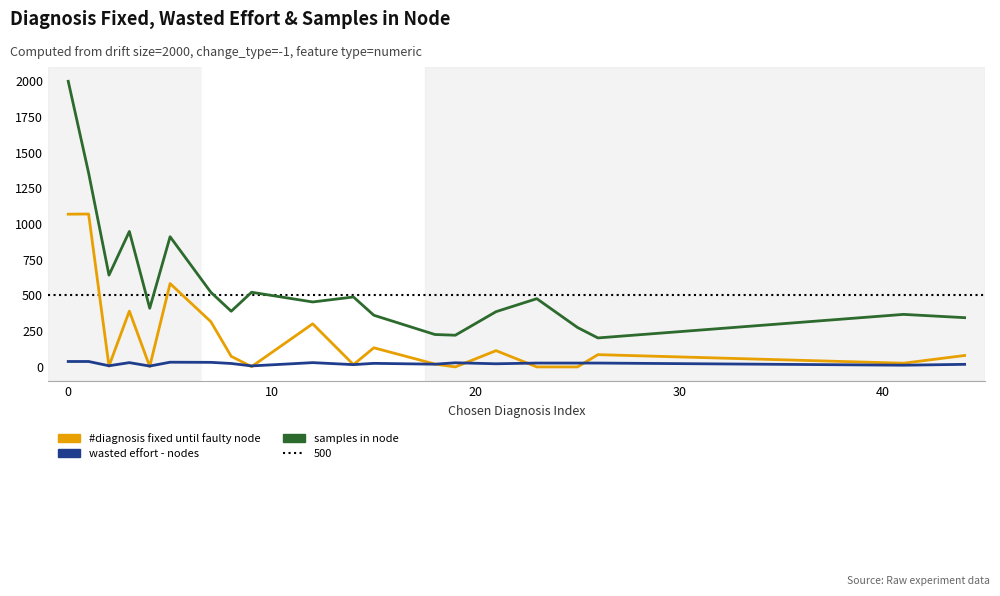

Rank the series by their average value, from highest to lowest.

samples in node, #diagnosis fixed until faulty node, wasted effort - nodes